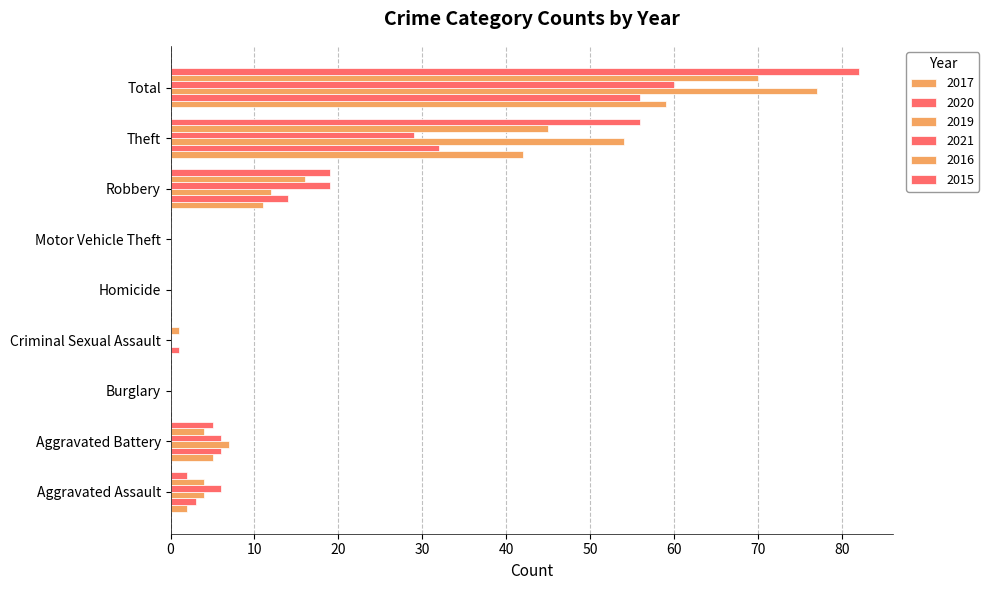

Which category has the lowest value across all series?

Burglary